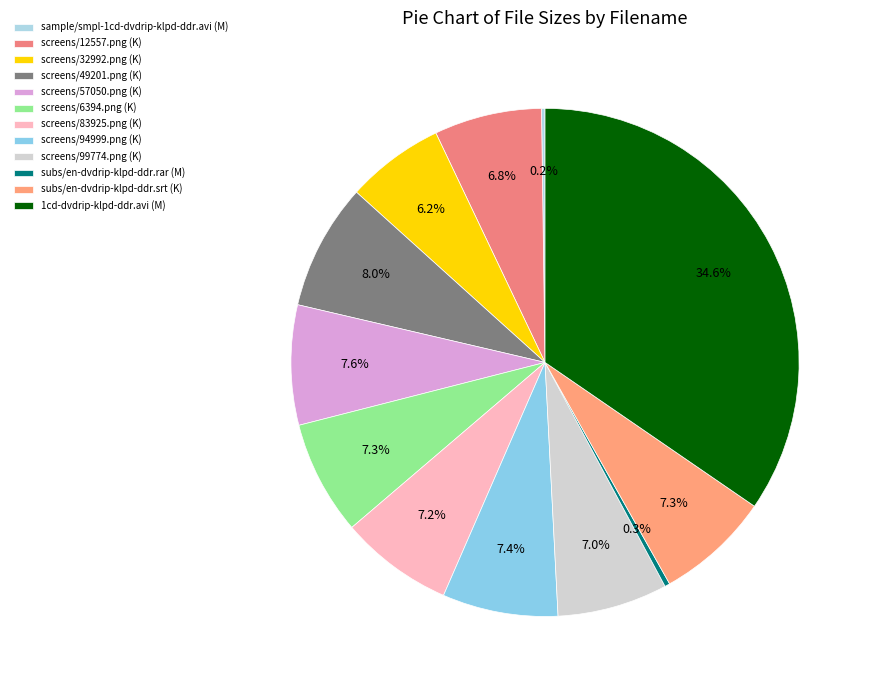

Which category has the smallest portion of the pie?

sample/smpl-1cd-dvdrip-klpd-ddr.avi (M)